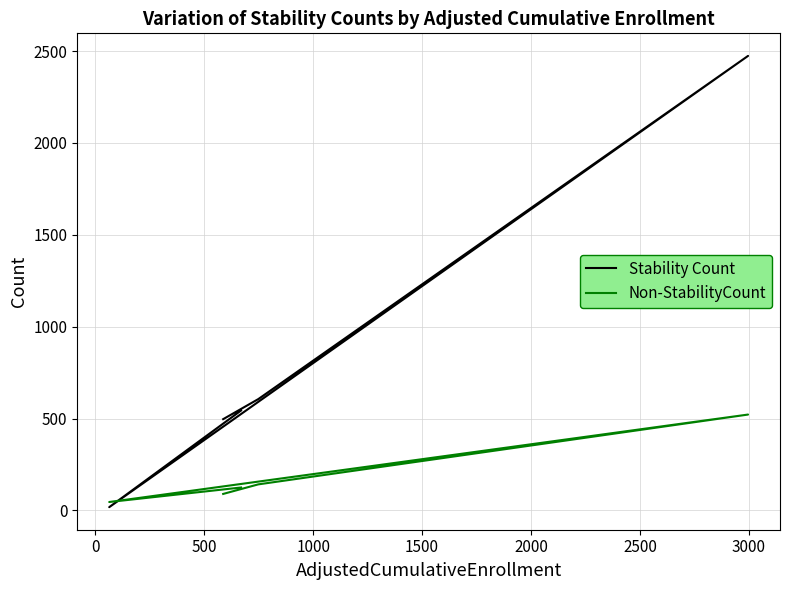

Is the value of Non-StabilityCount at 1000 greater than the value of Stability Count at 500?

No